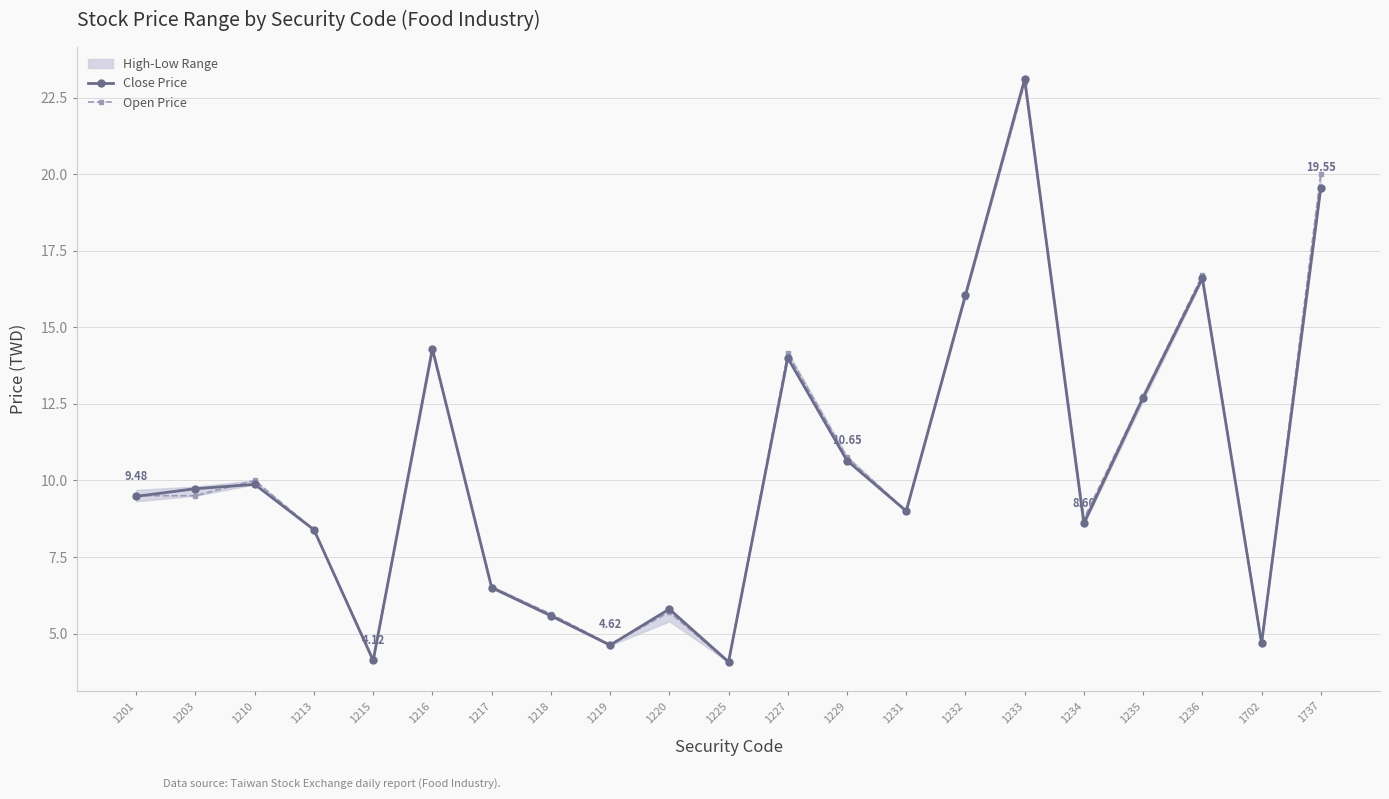

At 1201, list the series in order from largest to smallest.

Open Price, Close Price